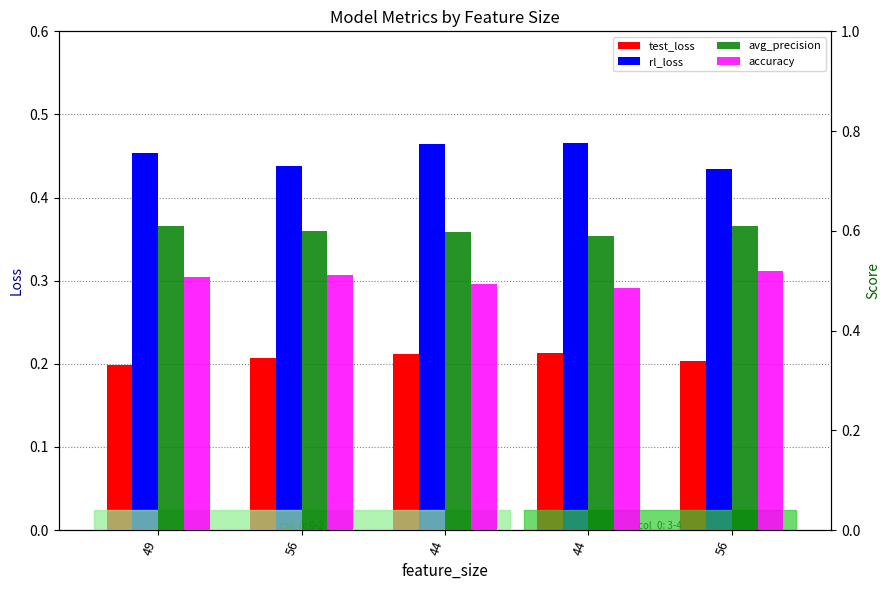

Rank the series at 44 from highest to lowest value.

avg_precision, accuracy, rl_loss, test_loss